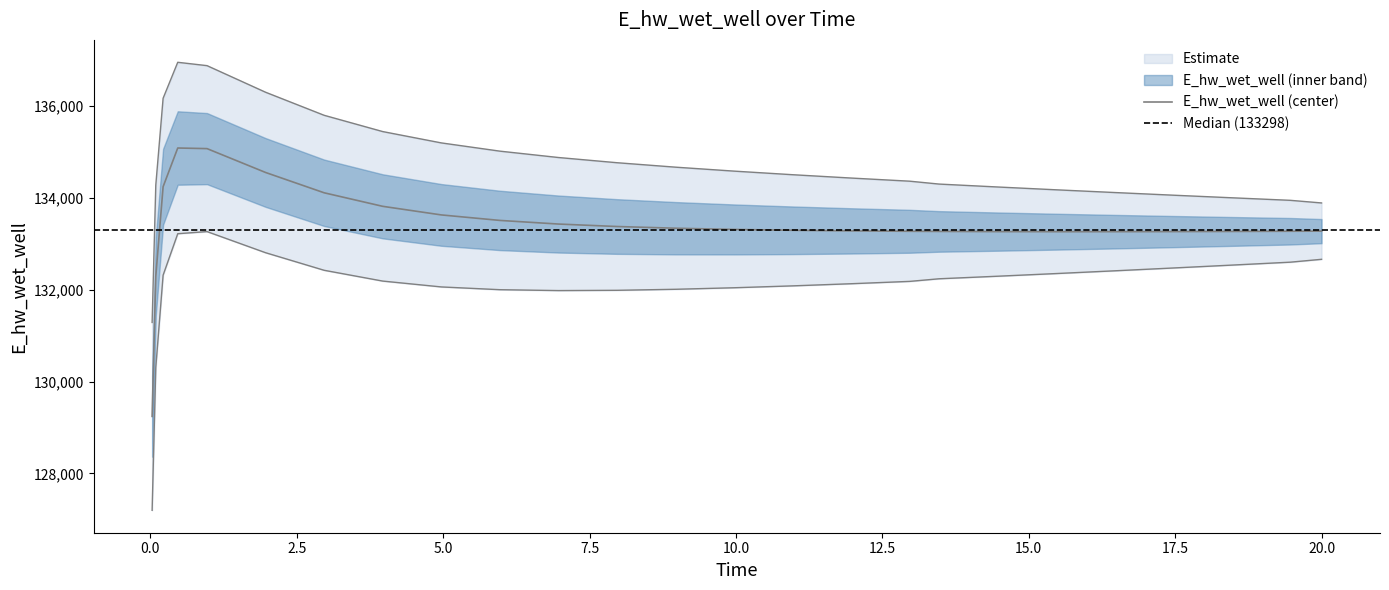

Which label corresponds to the largest value in the chart?

0.46875